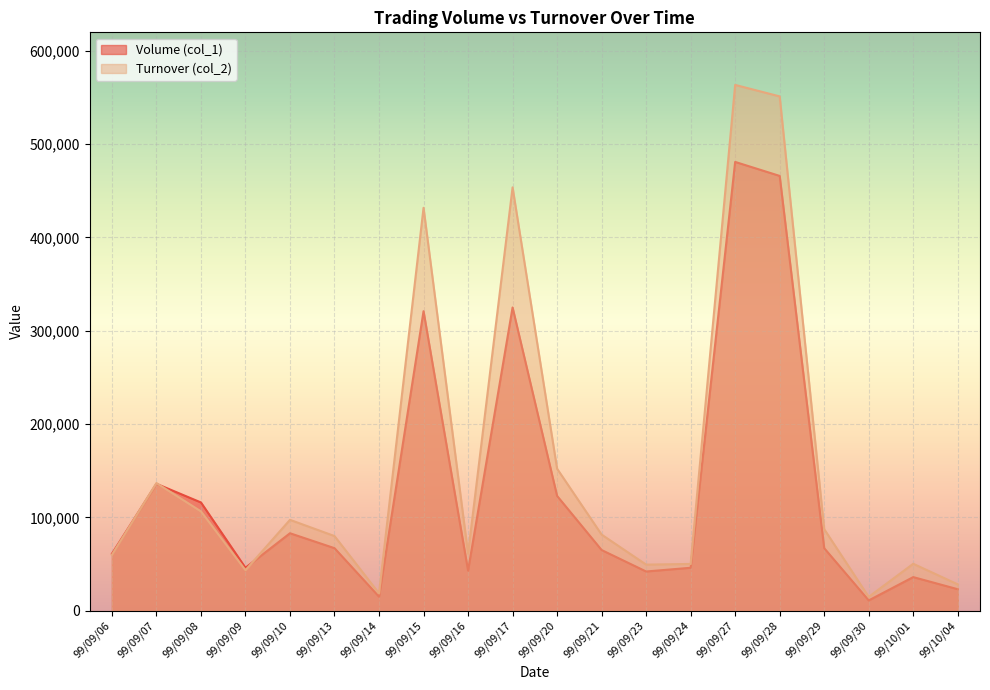

Where is Turnover (col_2) nearest to the value 289170?

99/09/20